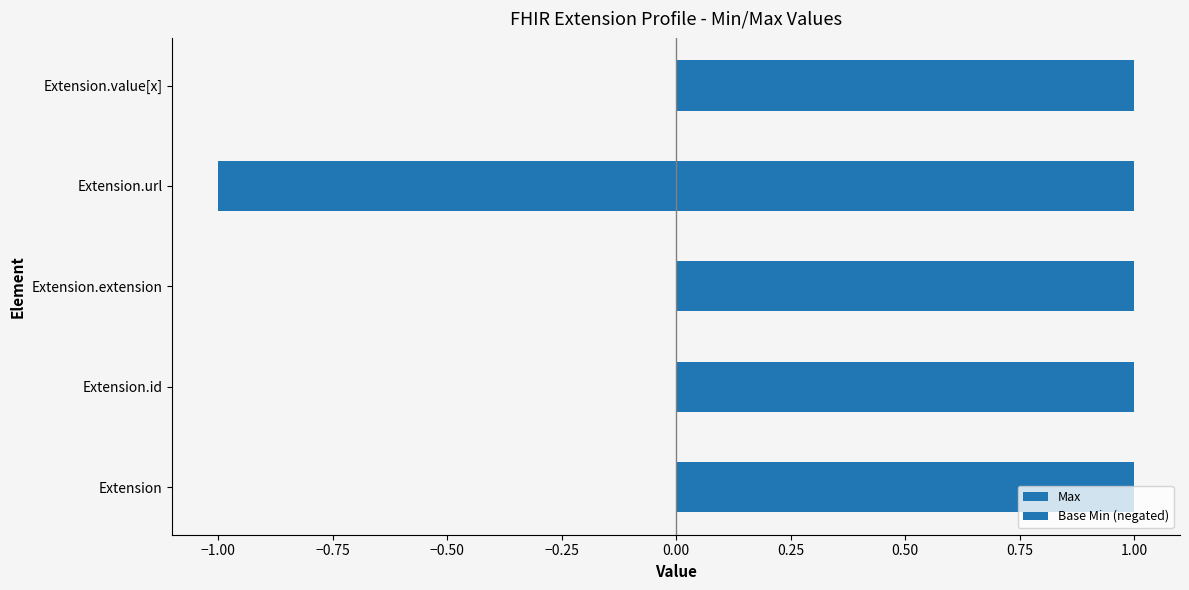

Count the number of data series in this chart.

2